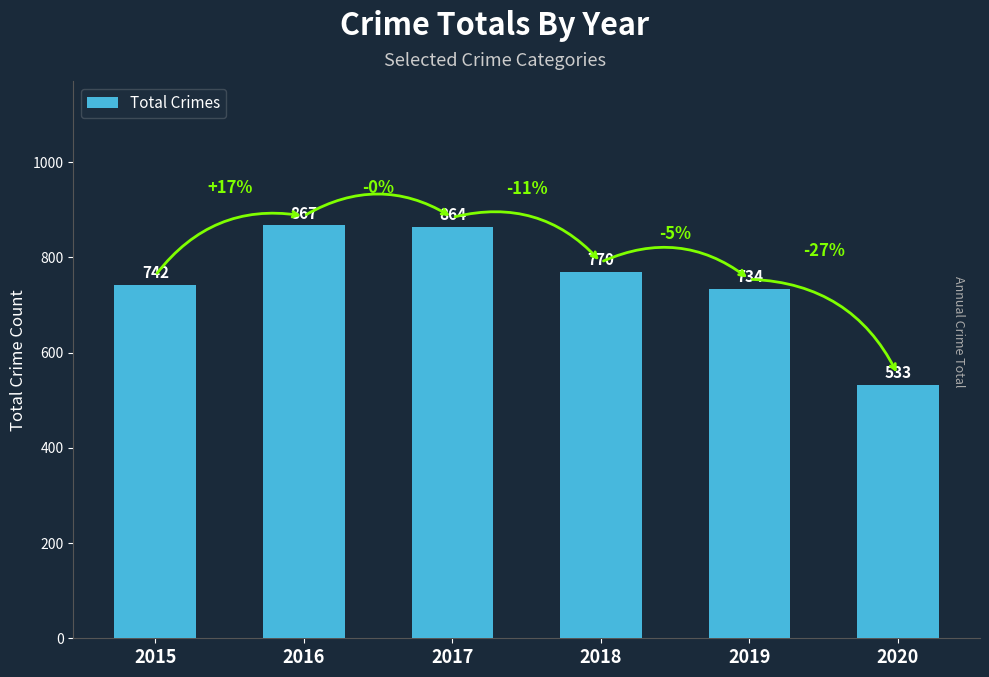

What is the value of the 2nd bar from the left?

867